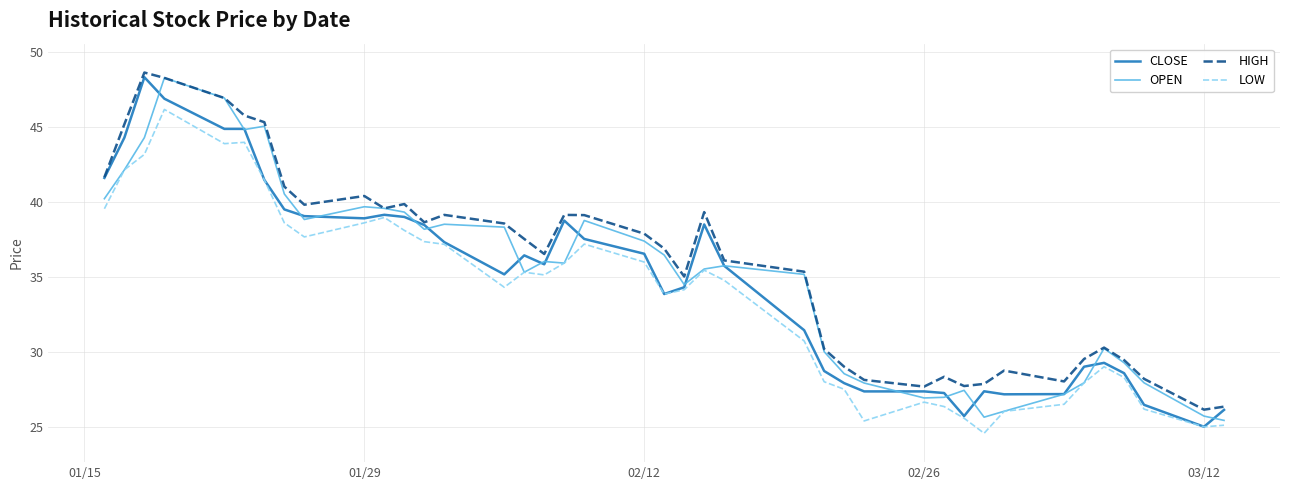

How many series are shown in this chart?

4